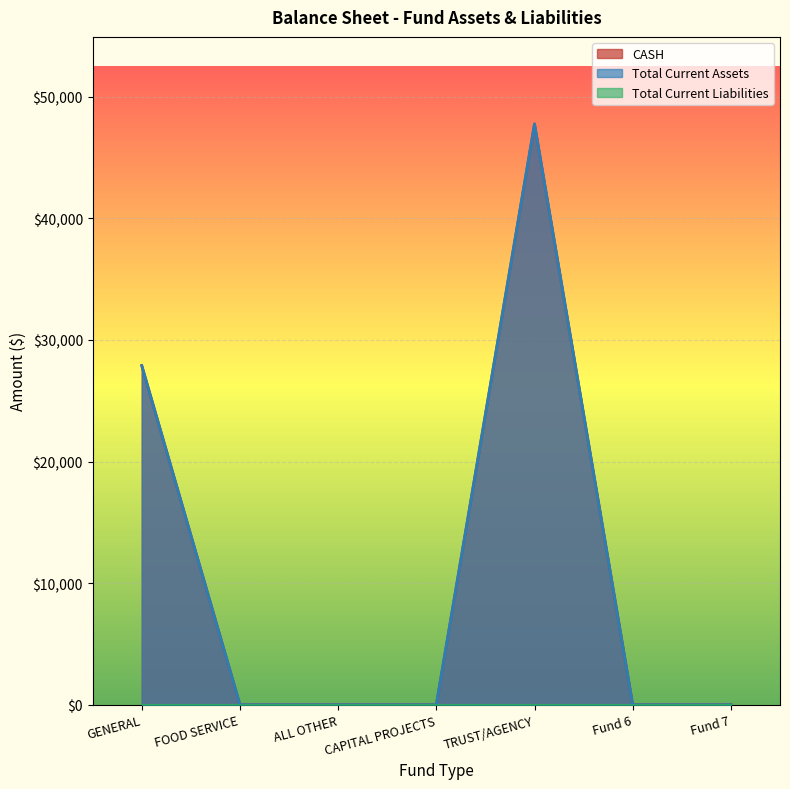

What is the difference between the CASH values at GENERAL and CAPITAL PROJECTS?

27889.6